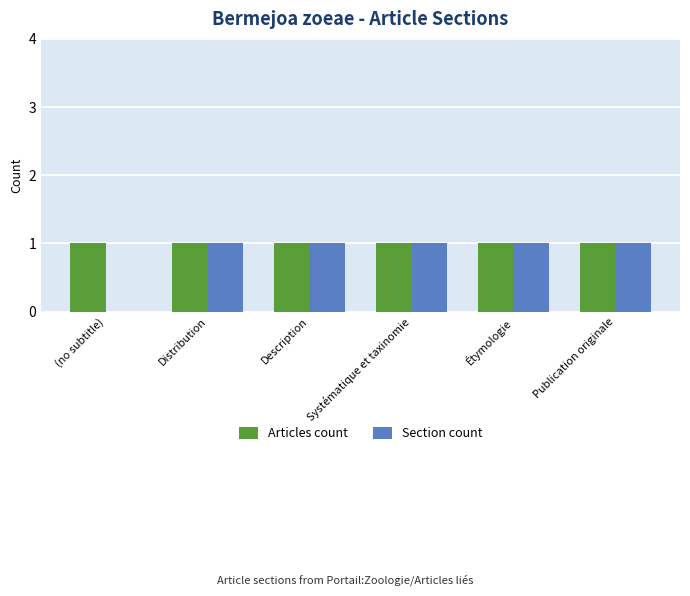

The Section count series shows 0 at Description. True or false?

False